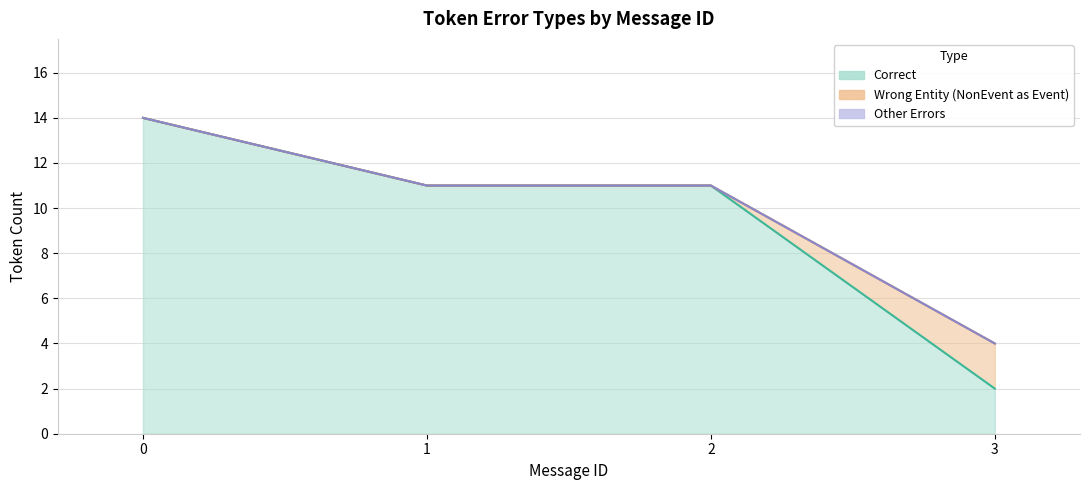

Rank the series by their maximum value, from highest to lowest.

Correct, Wrong_Entity_NonEvent_as_Event, Other_Errors